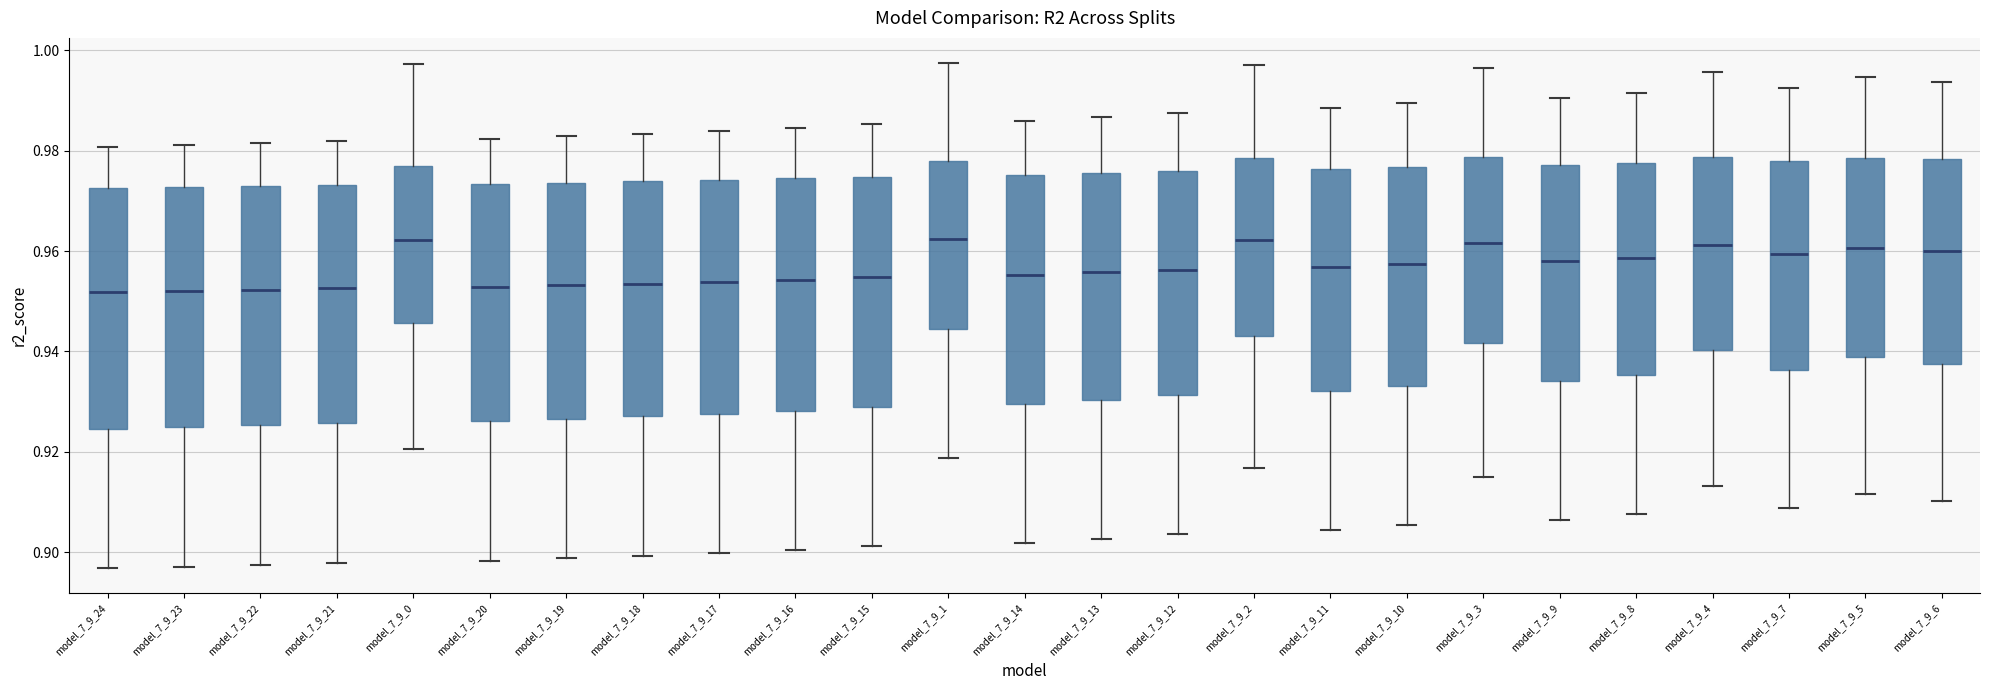

Where is the lower edge of the box for model_7_9_9 on the y-axis? The values are not printed on the chart, so give them approximately, as read against the axis.

0.934